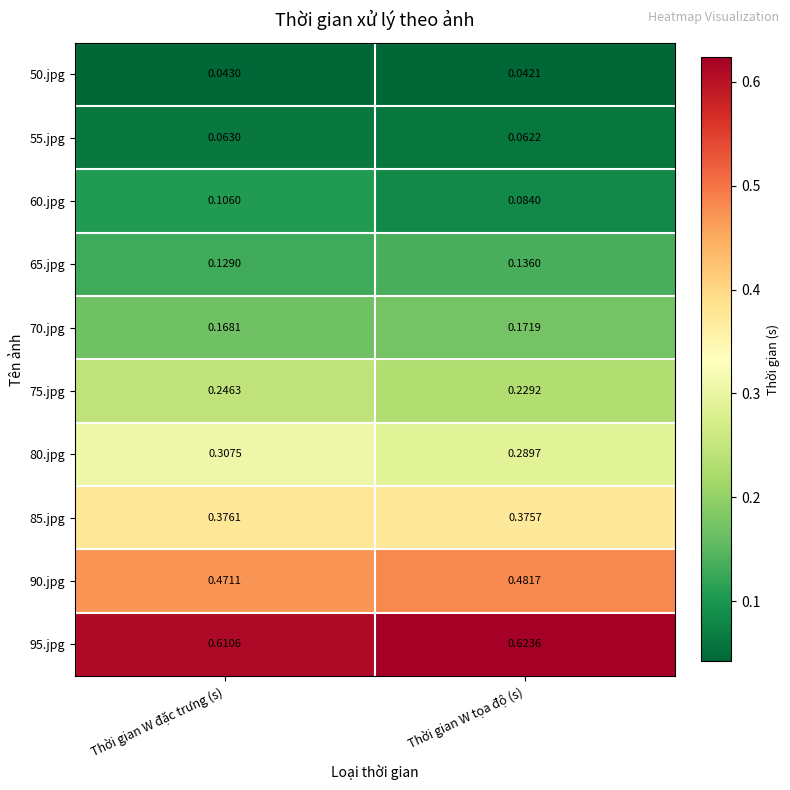

At which category does the chart reach its peak across all series?

Thời gian W tọa độ (s)